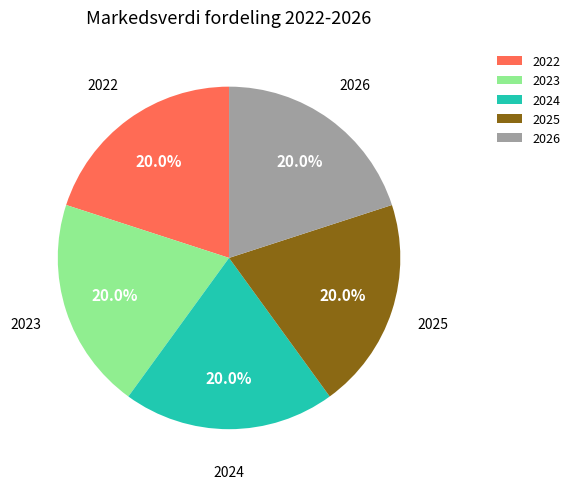

What is the ratio of the value at 2022 to the value at 2024?

1.0